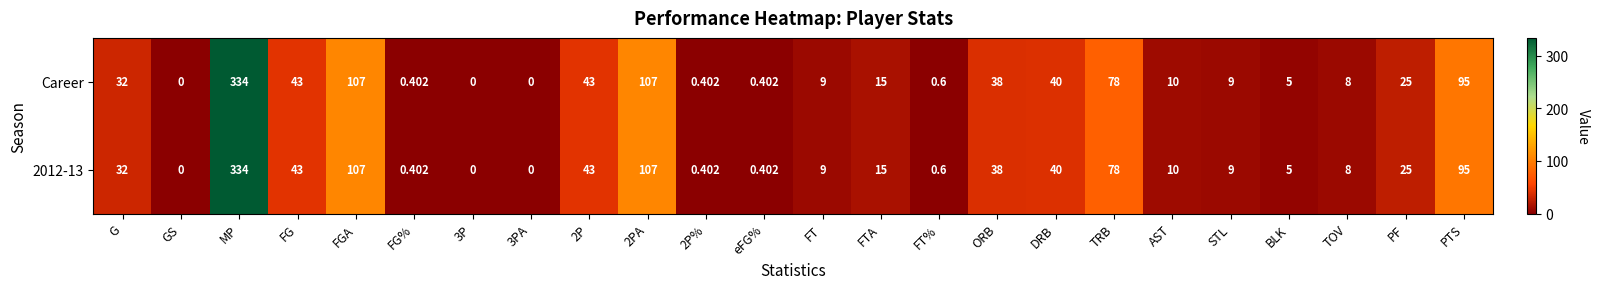

What is the total value across all series at G?

64.0